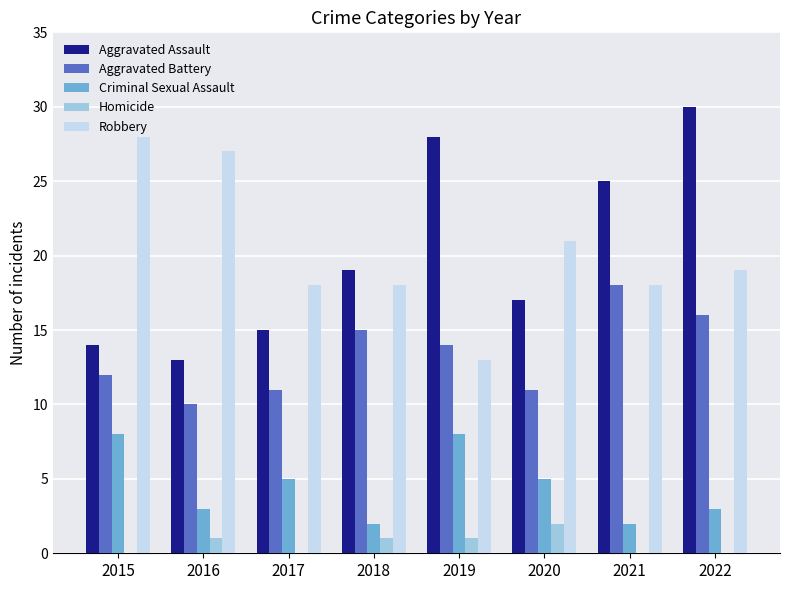

At which category is the sum across all series the highest?

2022